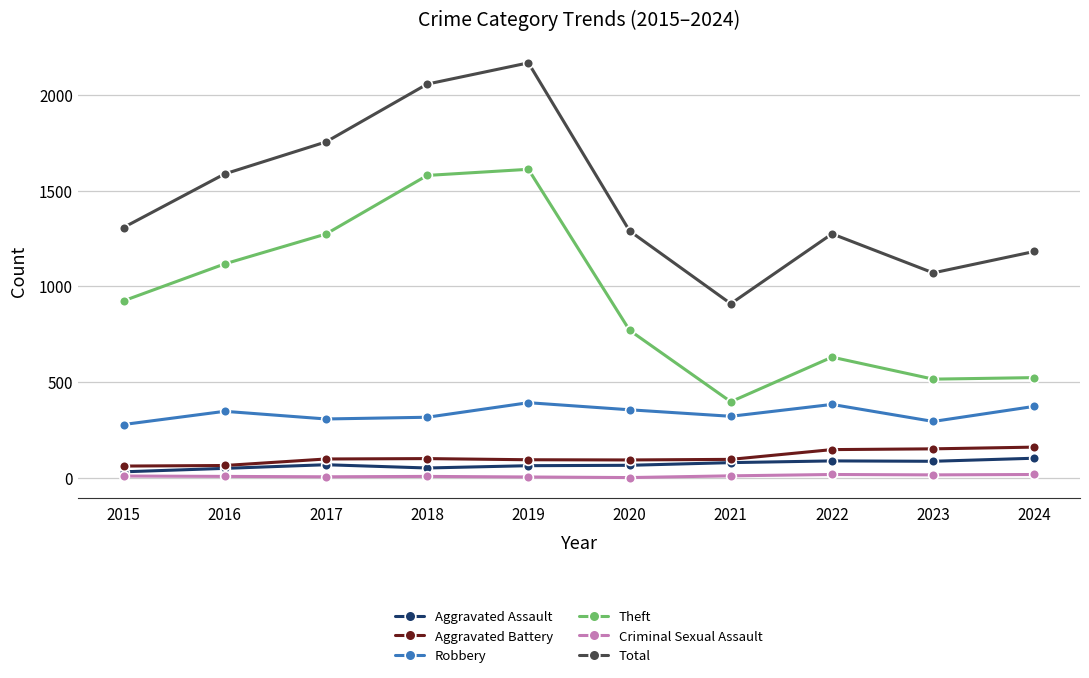

What is the spread (max minus min) of values at 2019?

2163